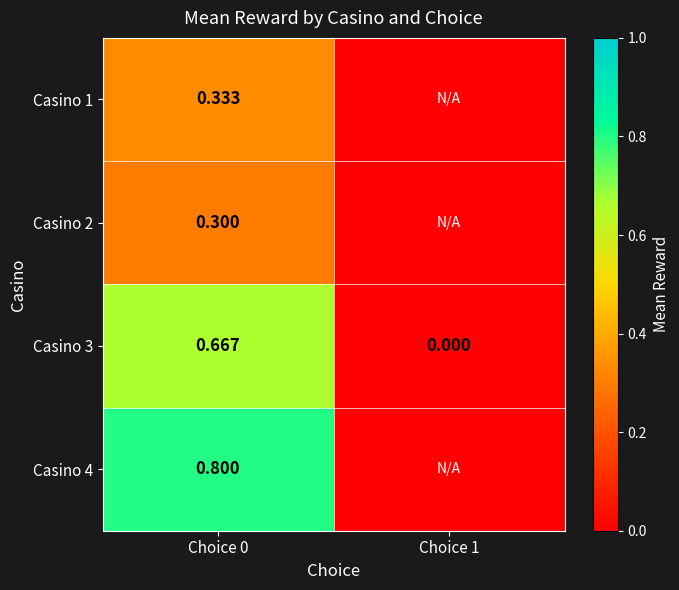

How many positive values does the Casino 2 series have?

1